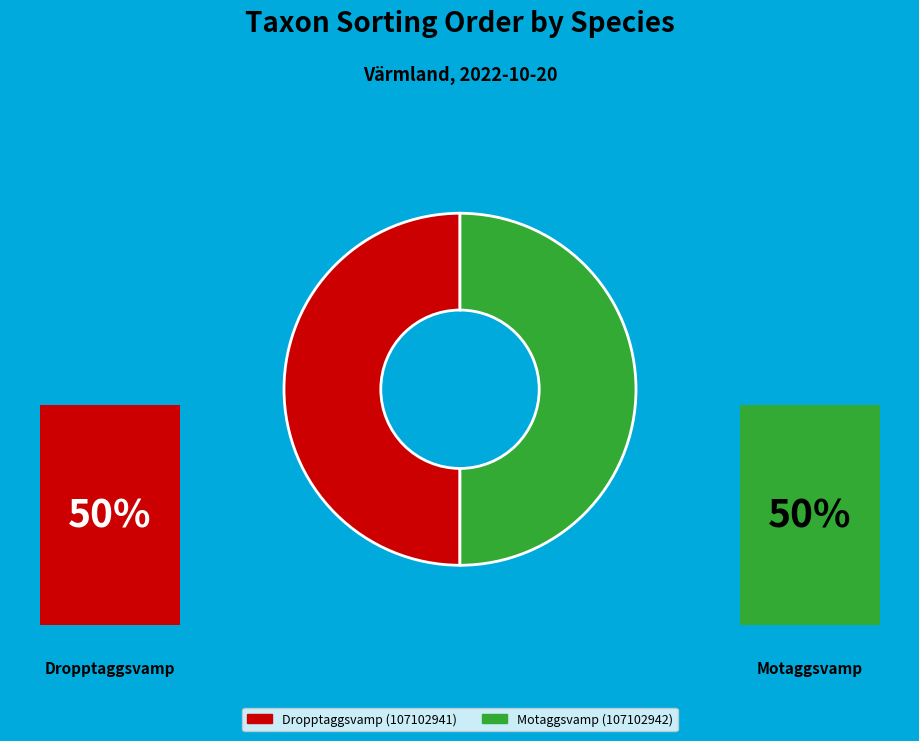

Count the number of slices in the pie.

2